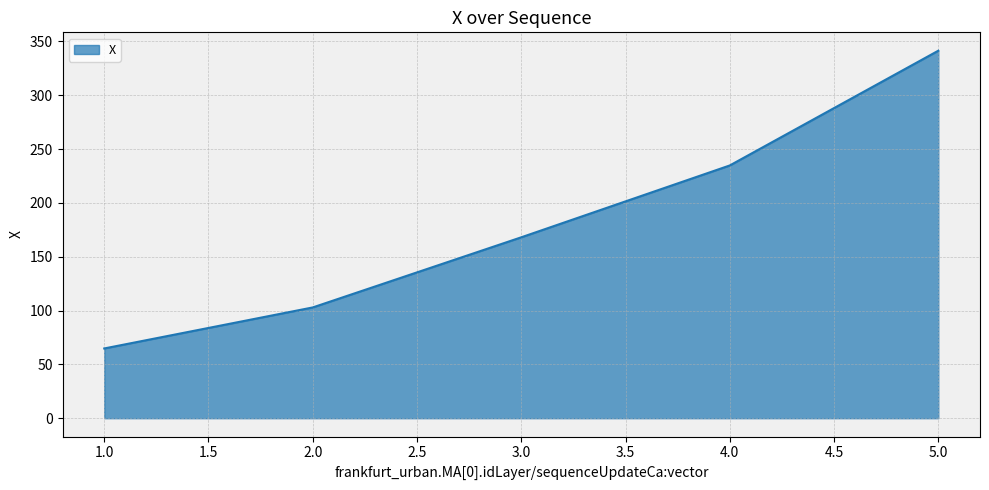

Rank the categories by value from highest to lowest.

5.0, 4.0, 3.0, 2.0, 1.0